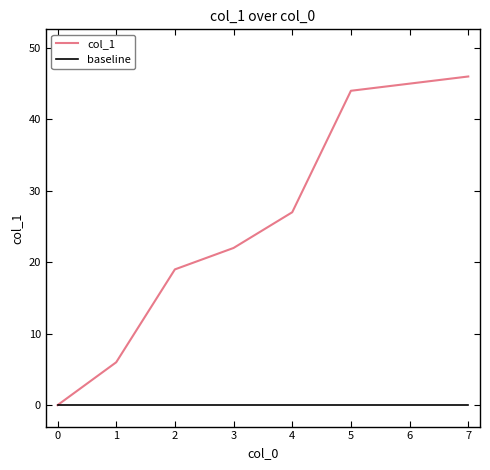

What are all the series names shown in the legend?

col_1, baseline